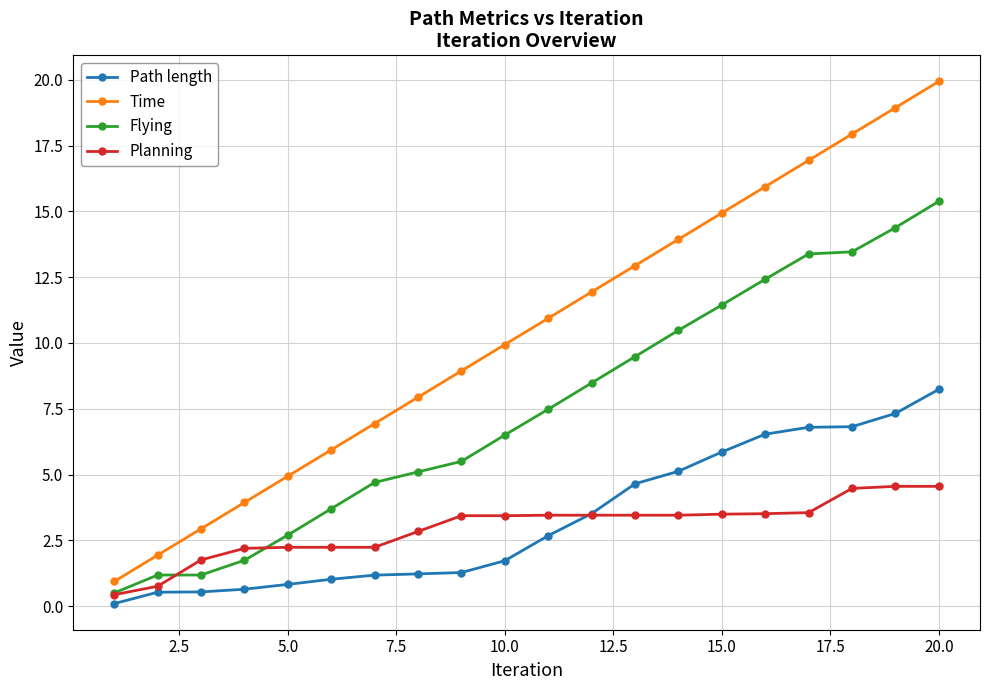

Rank the series by their maximum value, from highest to lowest.

Time, Flying, Path length, Planning